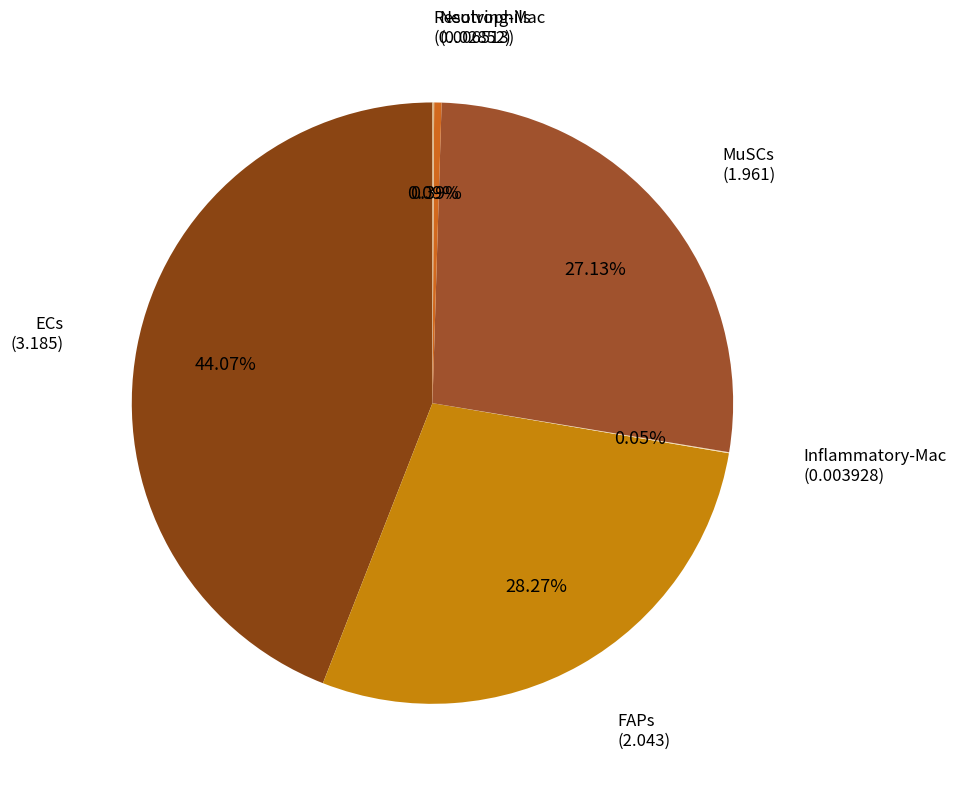

Which slice is the largest?

ECs